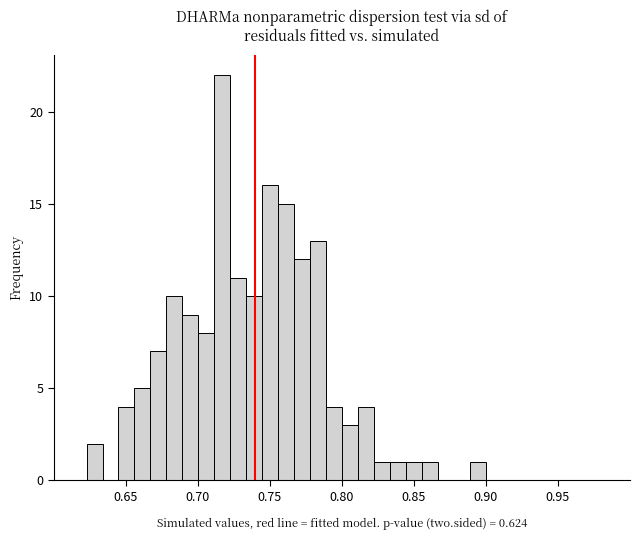

Around what value on the x-axis is the tallest bar? Give the approximate position of its centre, as read against the axis.

0.715